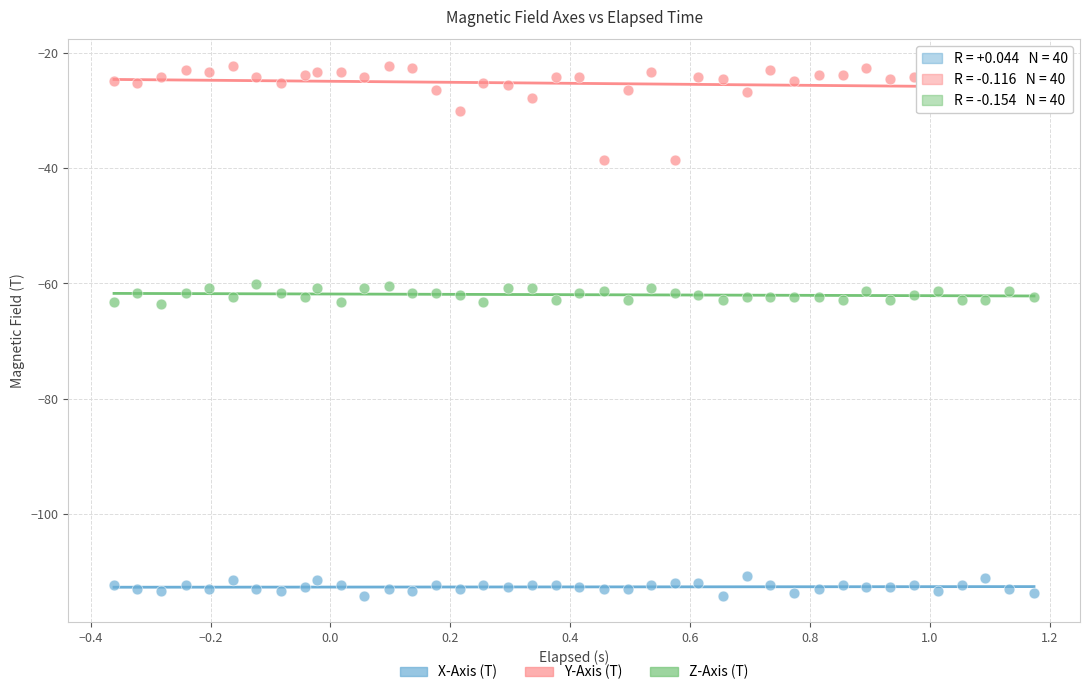

Across all data points, what is the range of Y values (max minus min)?

91.9